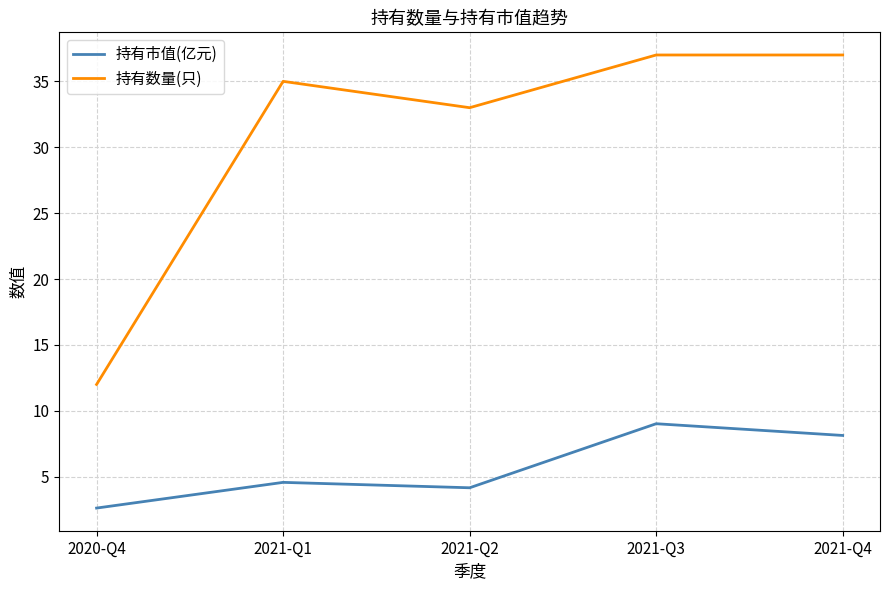

True or false: 持有市值(亿元) and 持有数量(只) intersect in this chart.

False